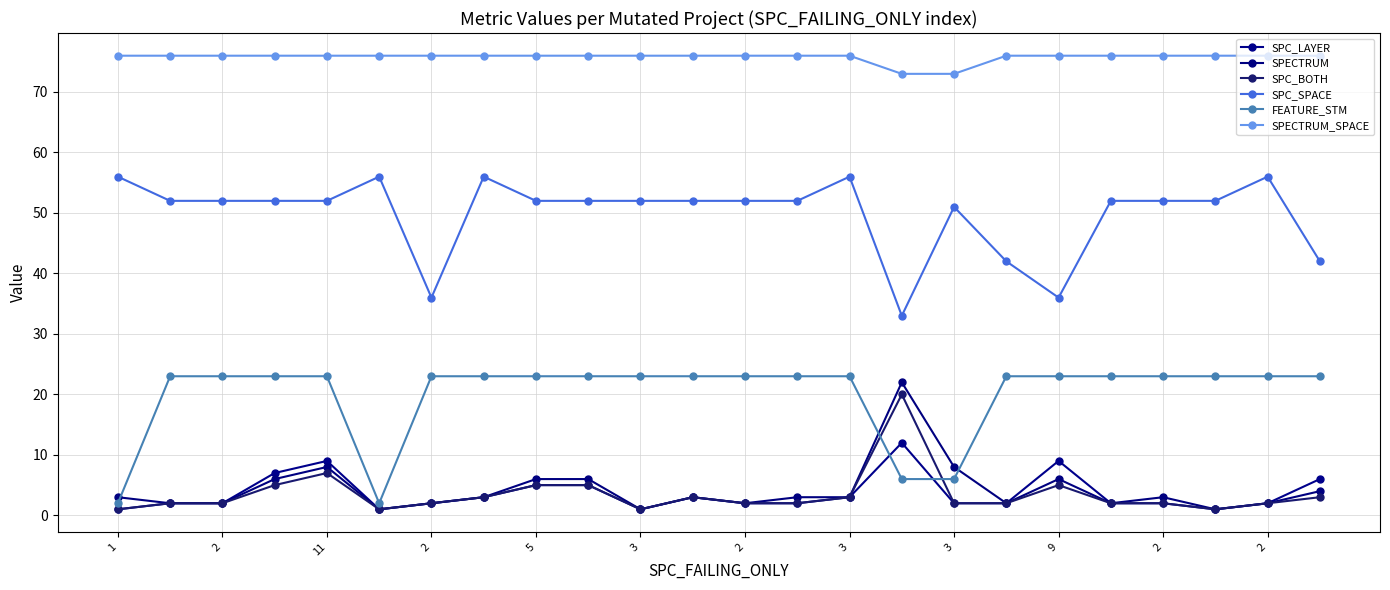

At which label does SPC_LAYER reach its minimum?

1